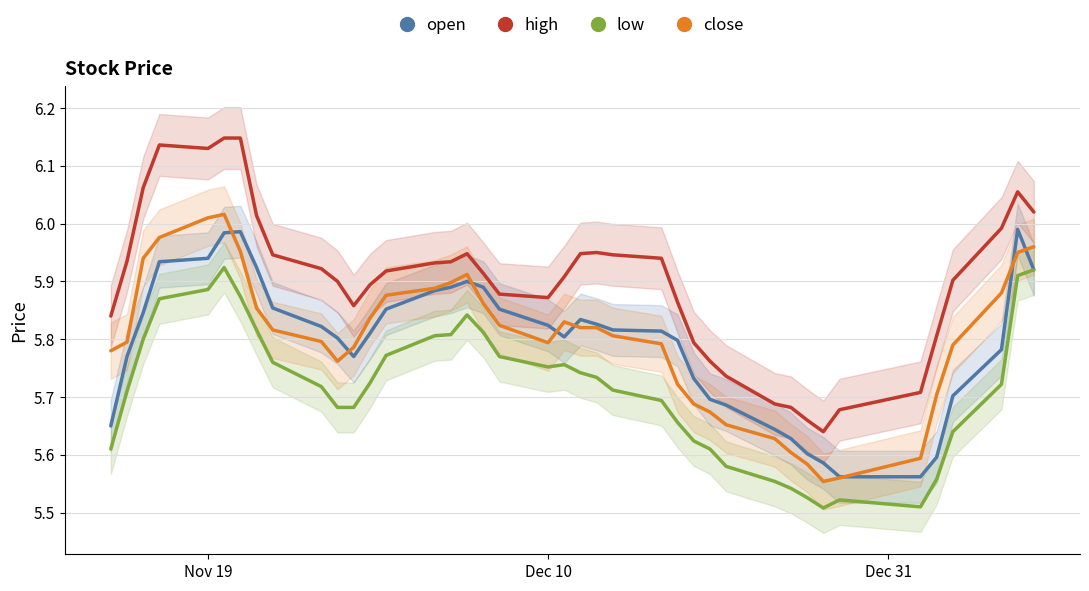

True or false: high and low cross at least once.

False